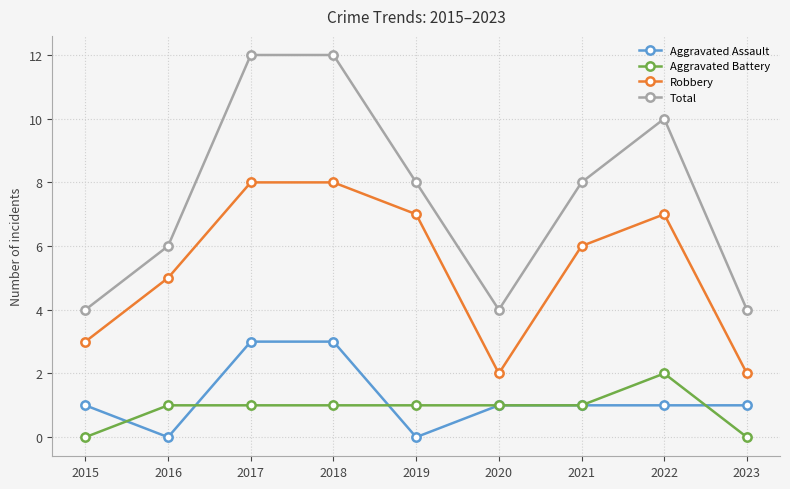

Which series has the largest range (max minus min)?

Total